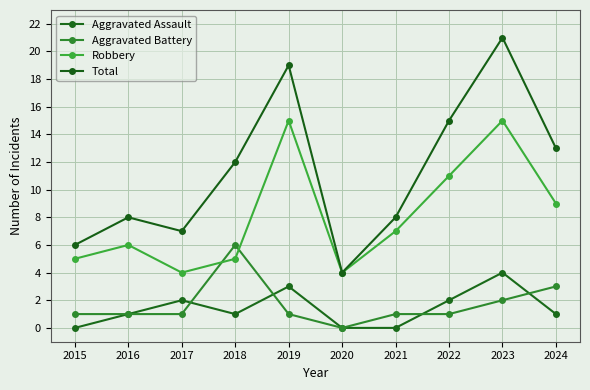

What is the highest value of the Aggravated Battery series?

6